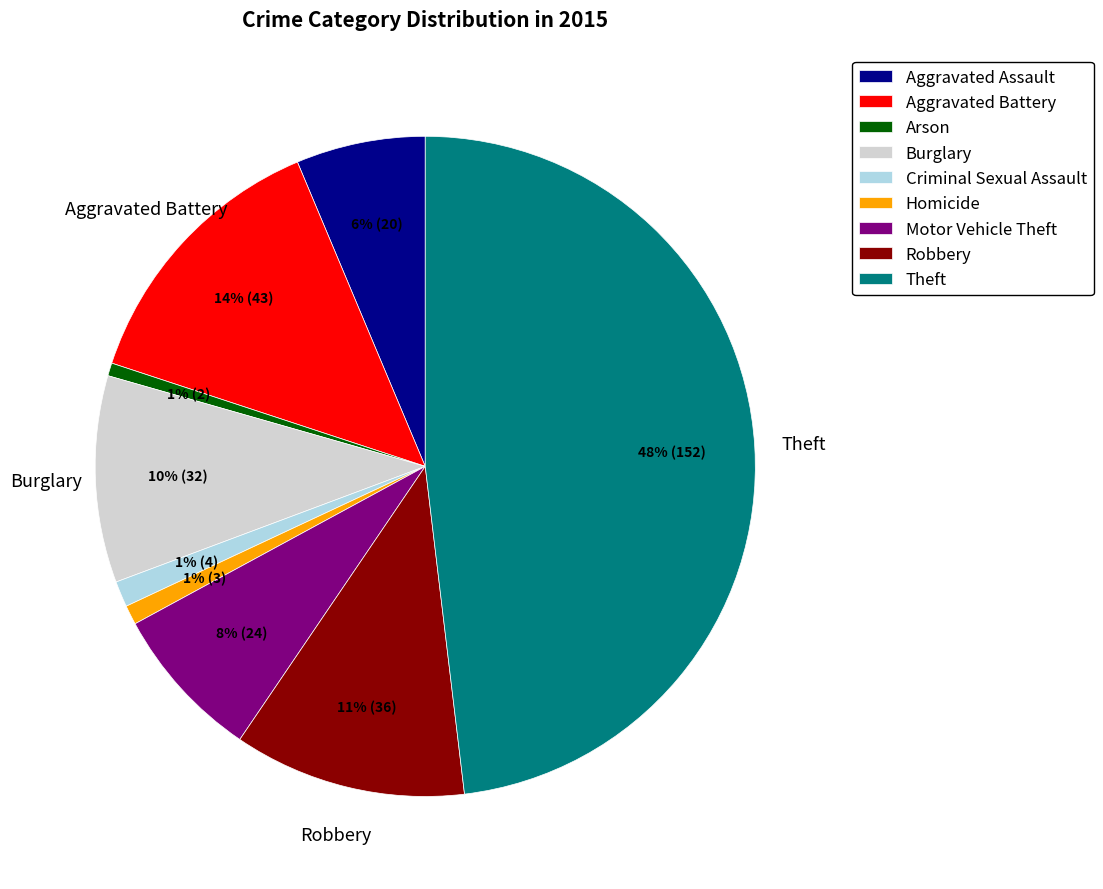

Between Aggravated Battery and Burglary, which is larger?

Aggravated Battery